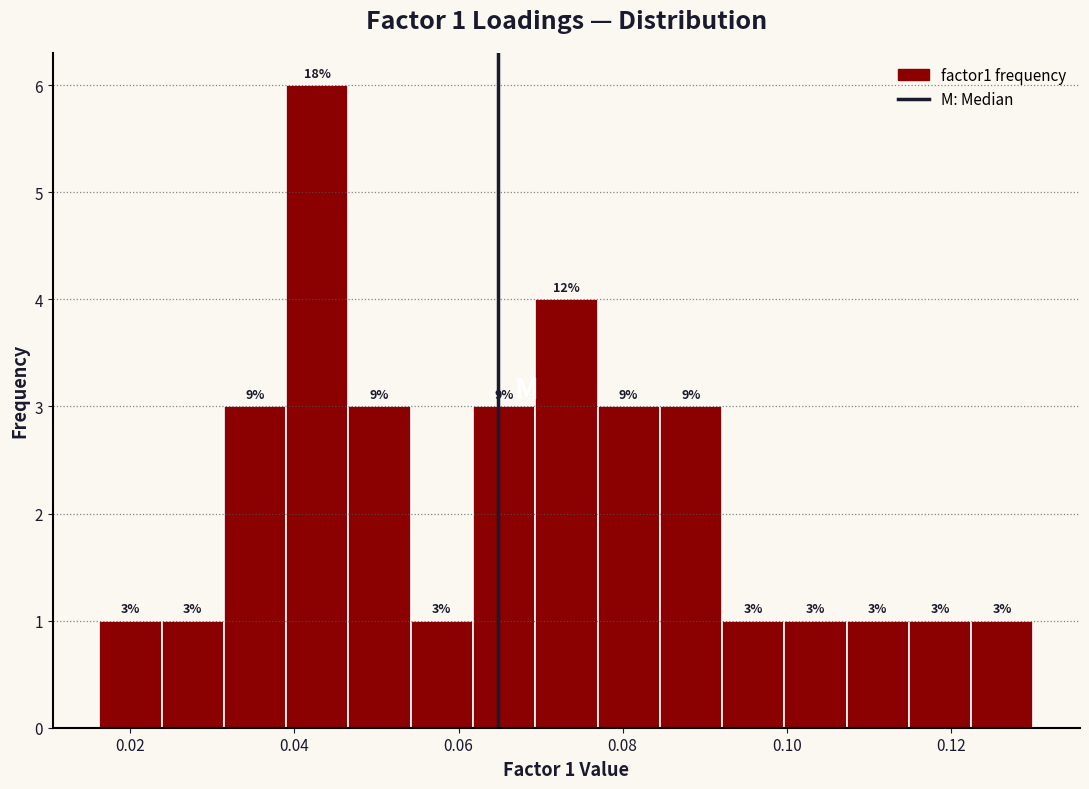

Read against the x-axis, roughly where is the centre of the tallest bar?

0.042